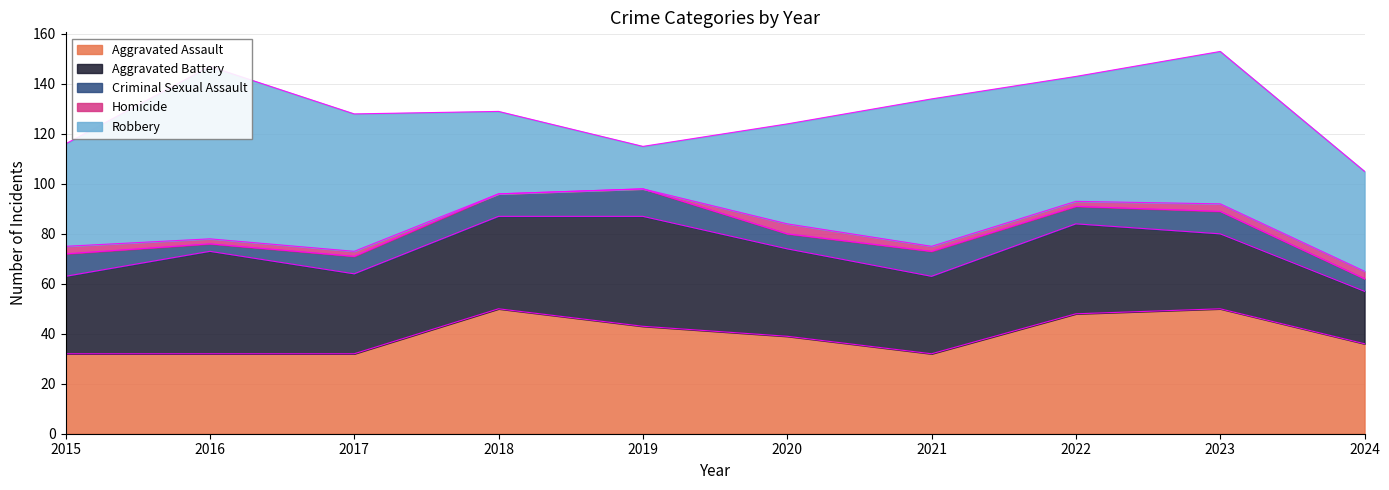

Where do Aggravated Assault and Aggravated Battery first cross each other?

2015 and 2016